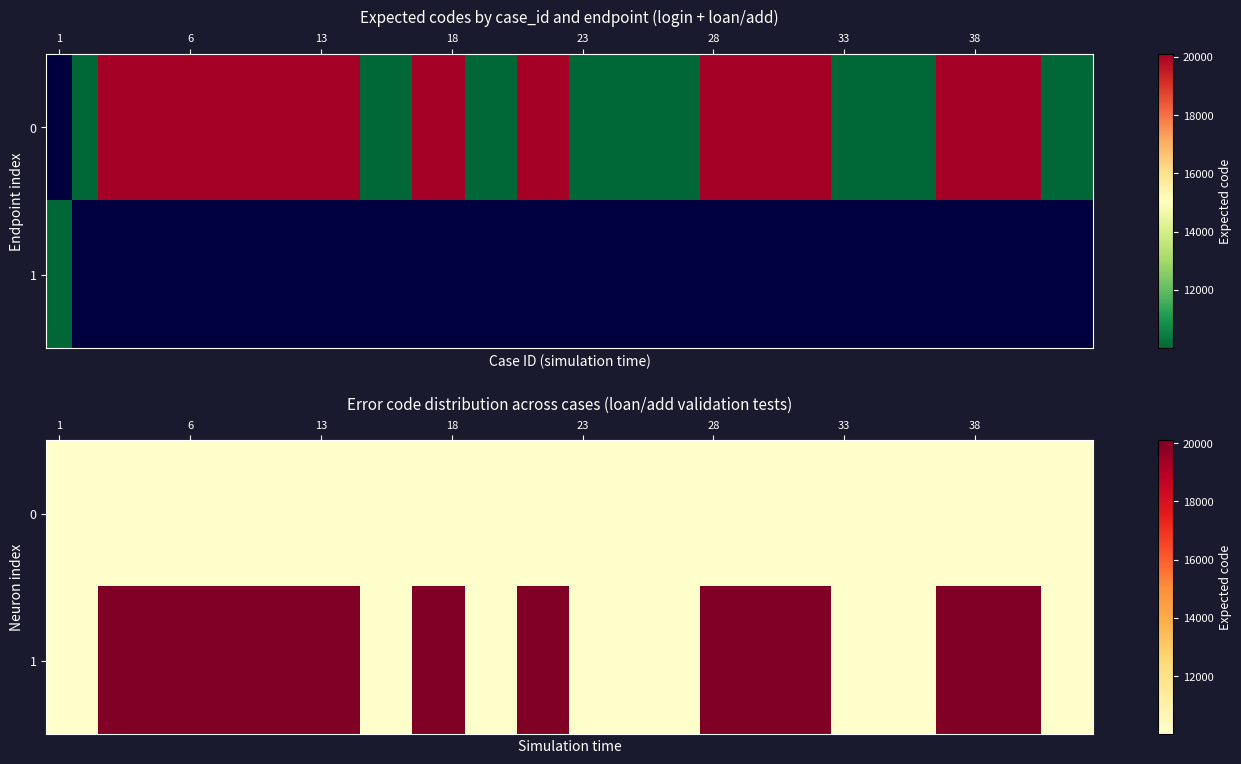

Count the number of data series in this chart.

2